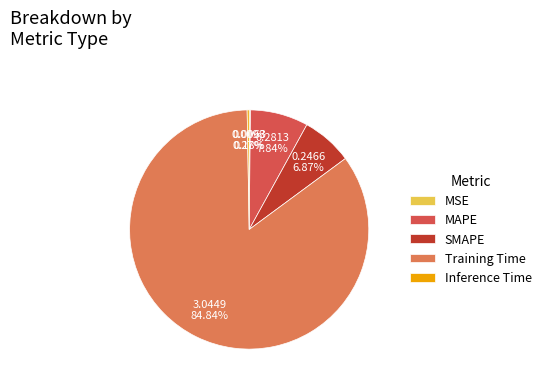

To the nearest percent, what is the average slice percentage?

20%